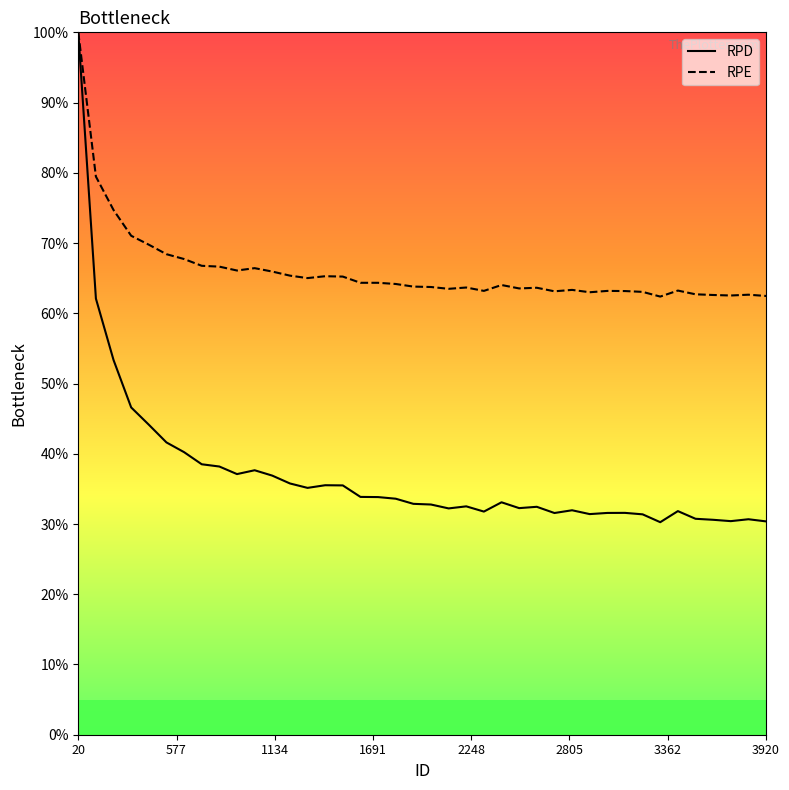

What is the sum of all RPE values?

2643.2